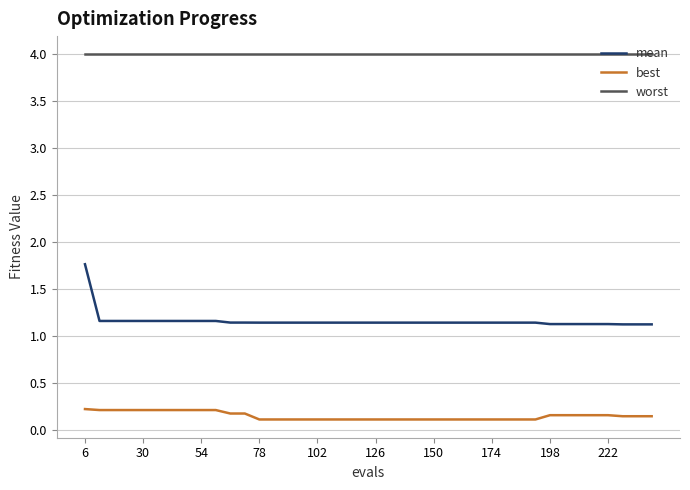

What is the maximum value shown in the chart?

4.0